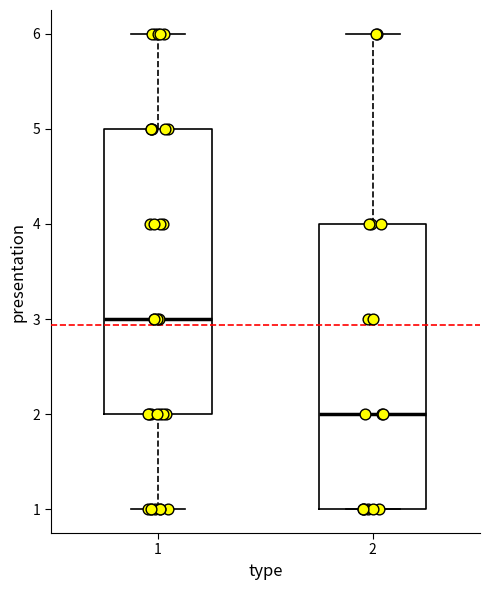

Which box's median line is the lowest?

2